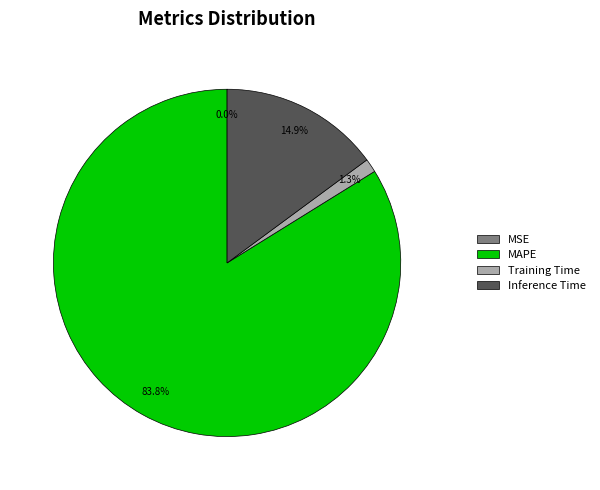

True or false: Inference Time accounts for 24% of the total.

False